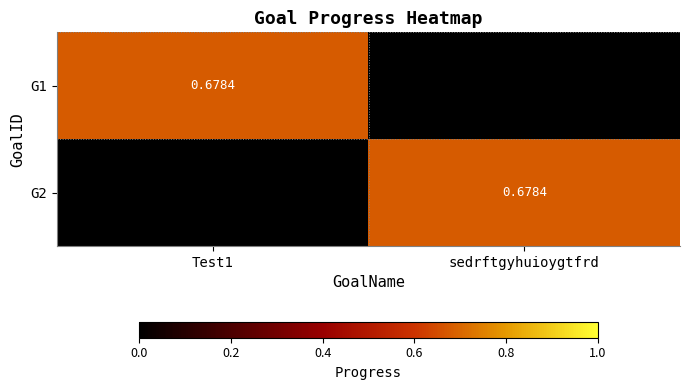

At which category is the sum across all series the highest?

Test1